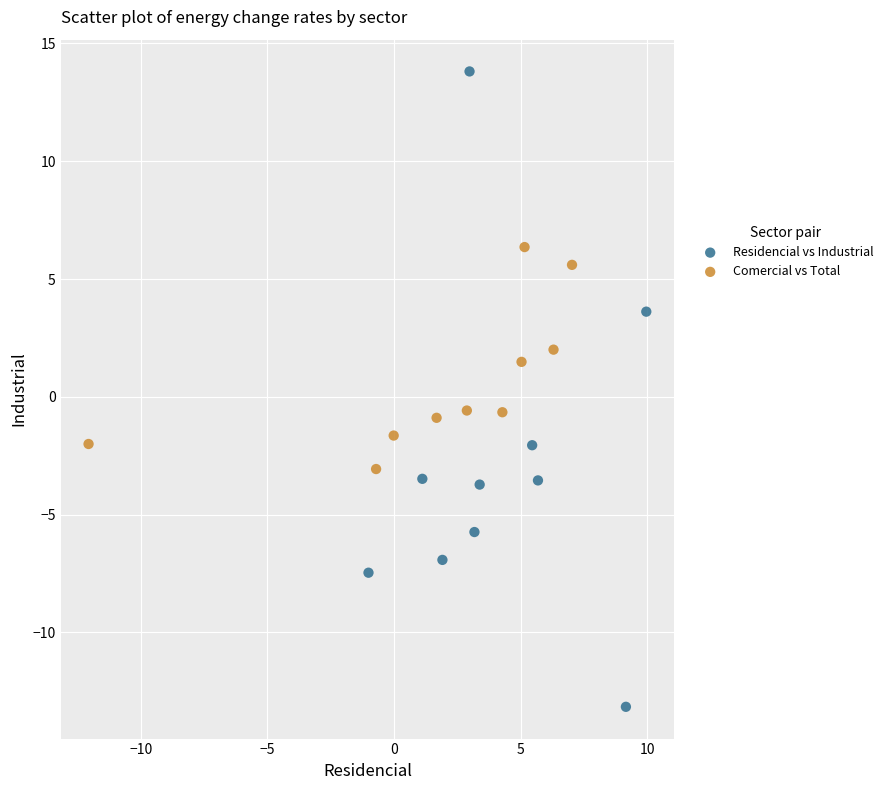

Which series has the widest spread of Y values?

Residencial vs Industrial